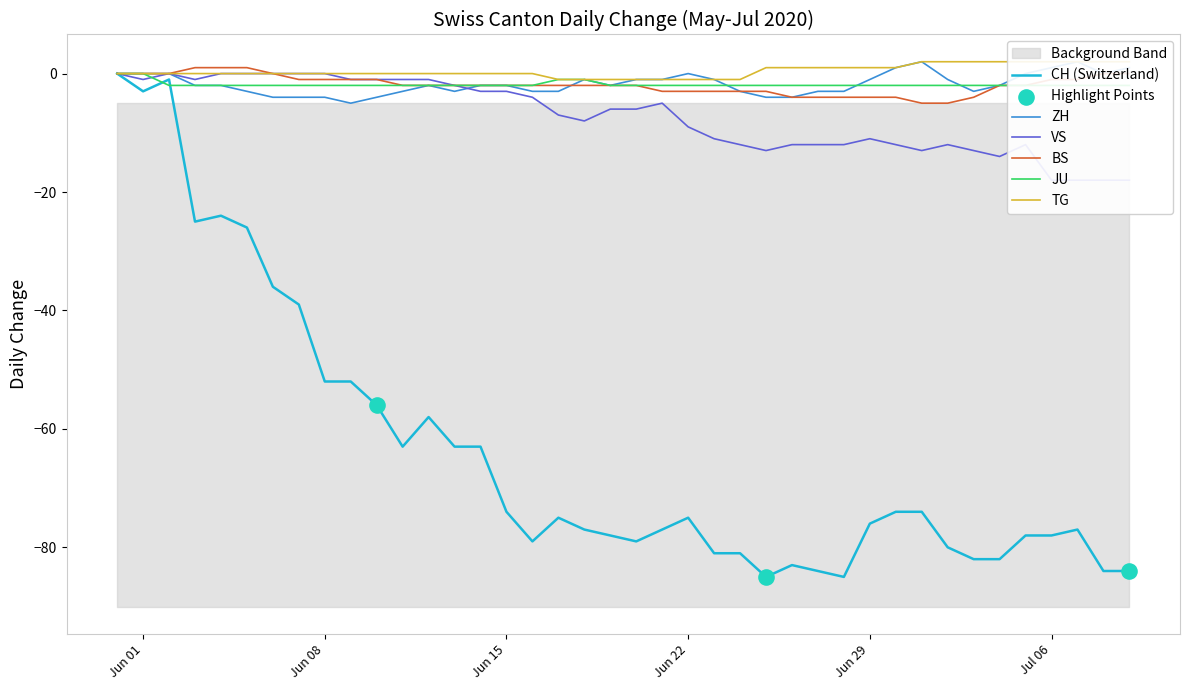

Which series has the largest total across all categories?

TG